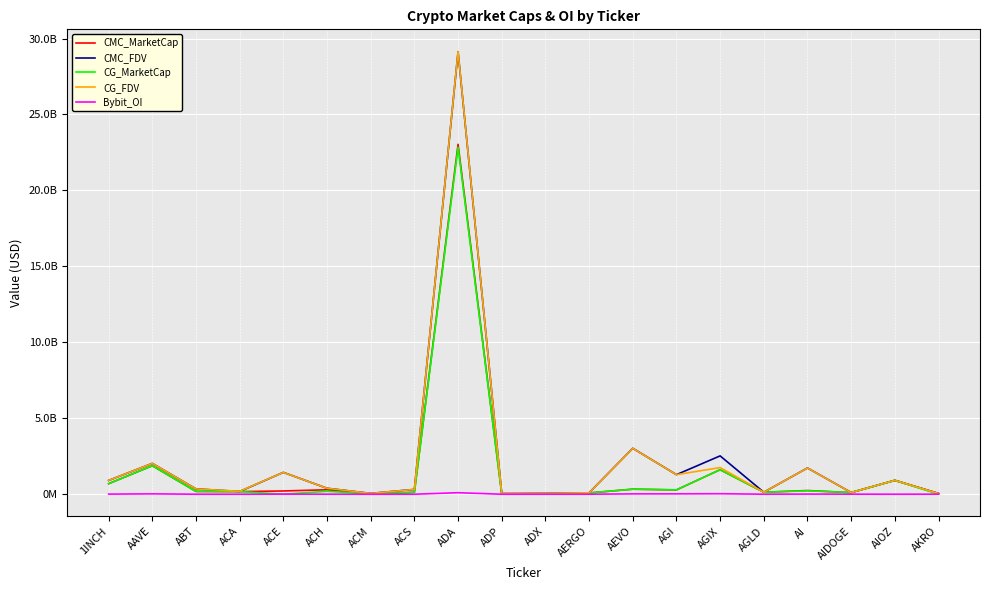

At which label does CMC_MarketCap reach its minimum?

ADP